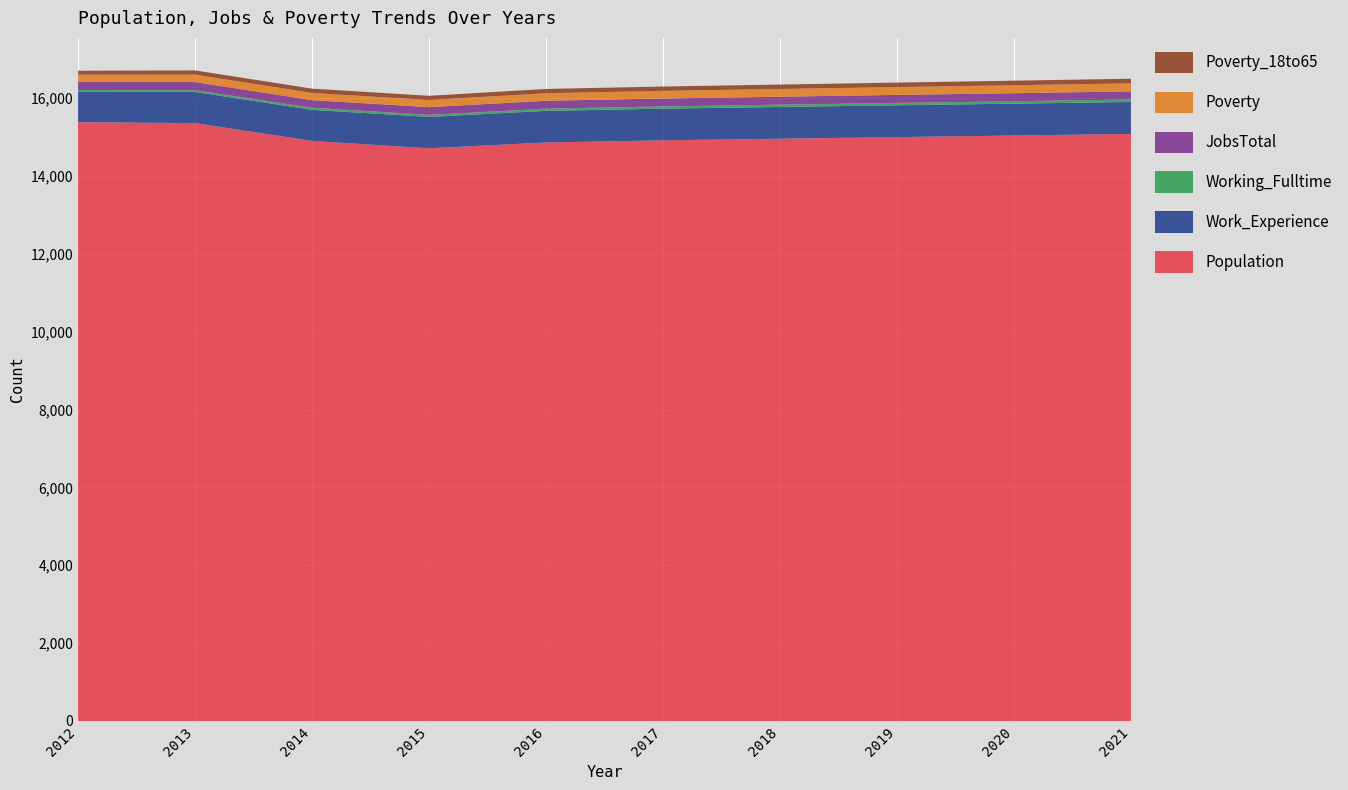

Reading left to right, transcribe all the data shown in this chart.

Population: 2012=15380	2013=15357	2014=14899	2015=14710	2016=14859	2017=14915	2018=14956	2019=14997	2020=15038	2021=15080
Work_Experience: 2012=789	2013=801	2014=798	2015=806	2016=812	2017=813	2018=815	2019=817	2020=818	2021=820
Working_Fulltime: 2012=39	2013=44	2014=54	2015=52	2016=56	2017=57	2018=59	2019=61	2020=62	2021=64
JobsTotal: 2012=203	2013=209	2014=195	2015=200	2016=203	2017=204	2018=205	2019=206	2020=207	2021=208
Poverty: 2012=189	2013=192	2014=185	2015=182	2016=194	2017=196	2018=199	2019=201	2020=204	2021=206
Poverty_18to65: 2012=102	2013=107	2014=111	2015=108	2016=110	2017=111	2018=113	2019=115	2020=117	2021=119